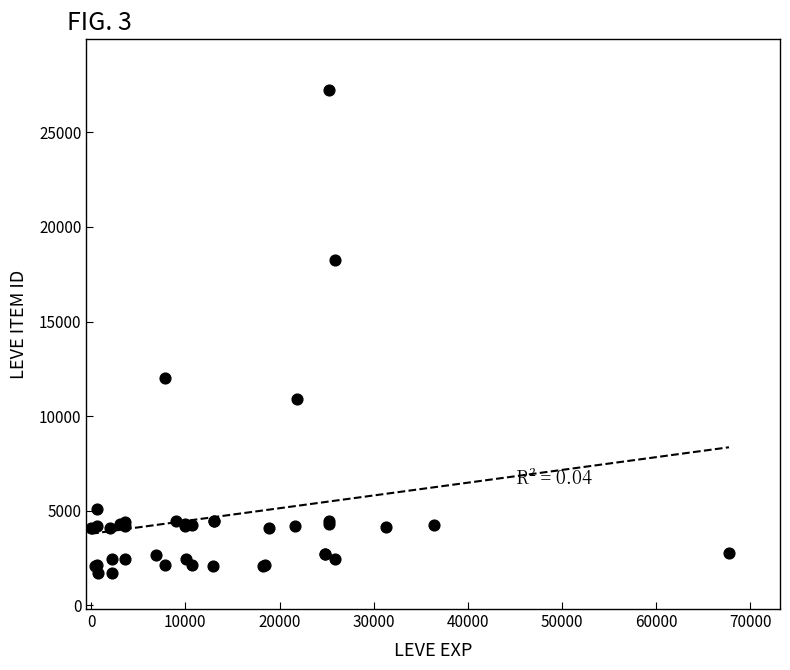

What Y value in the scatter plot is closest to 14448?

12018